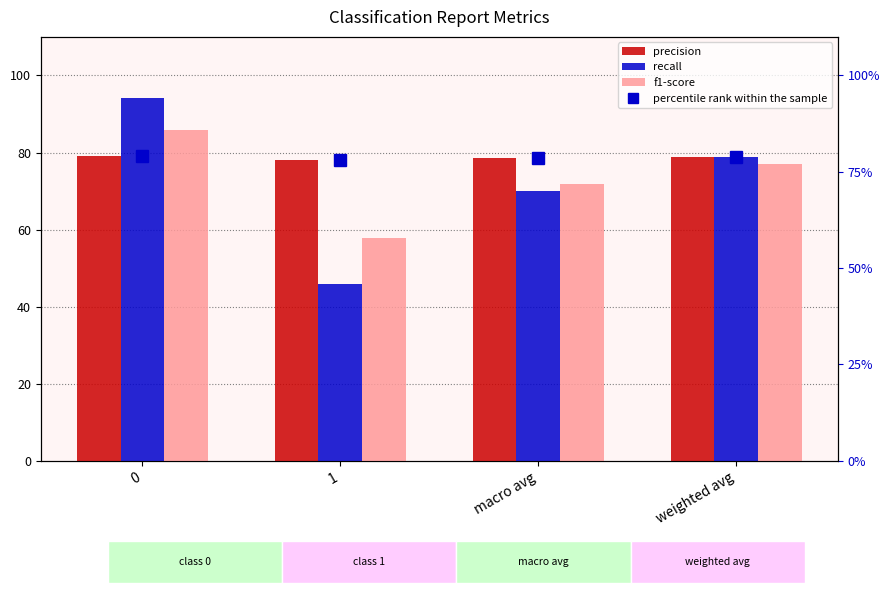

List the series in order of their peak value, lowest first.

precision, f1-score, recall, percentile rank within the sample